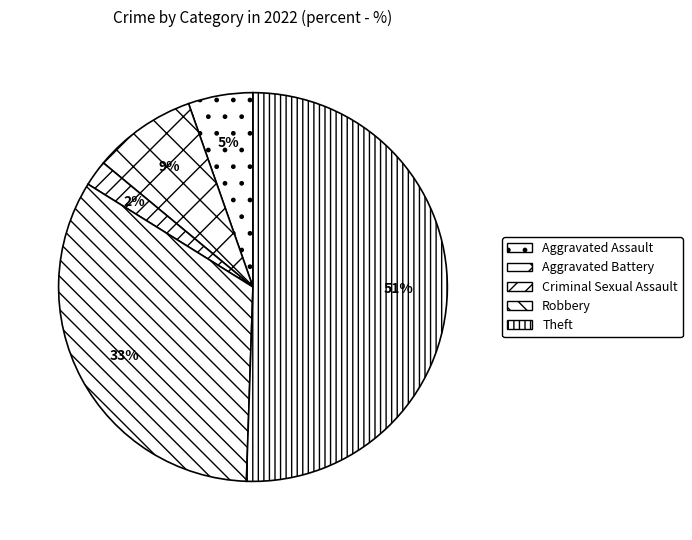

Does Theft represent more than half of the total?

Yes